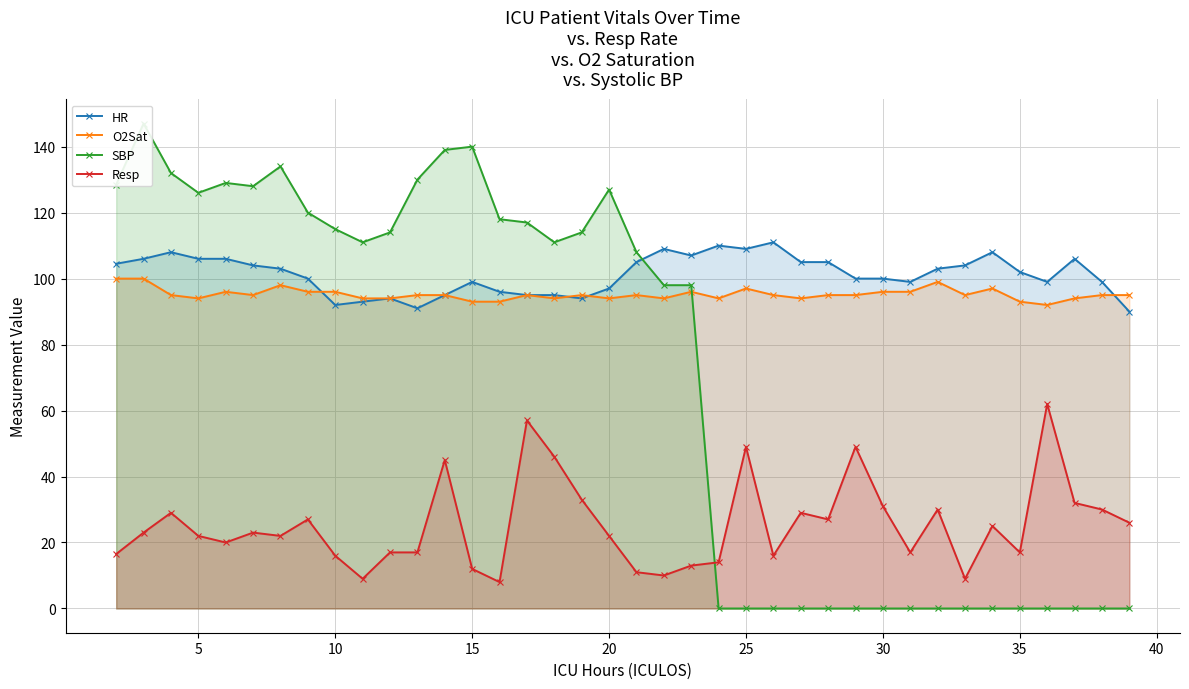

What is the difference between the maximum and second lowest values in the SBP series?

147.0